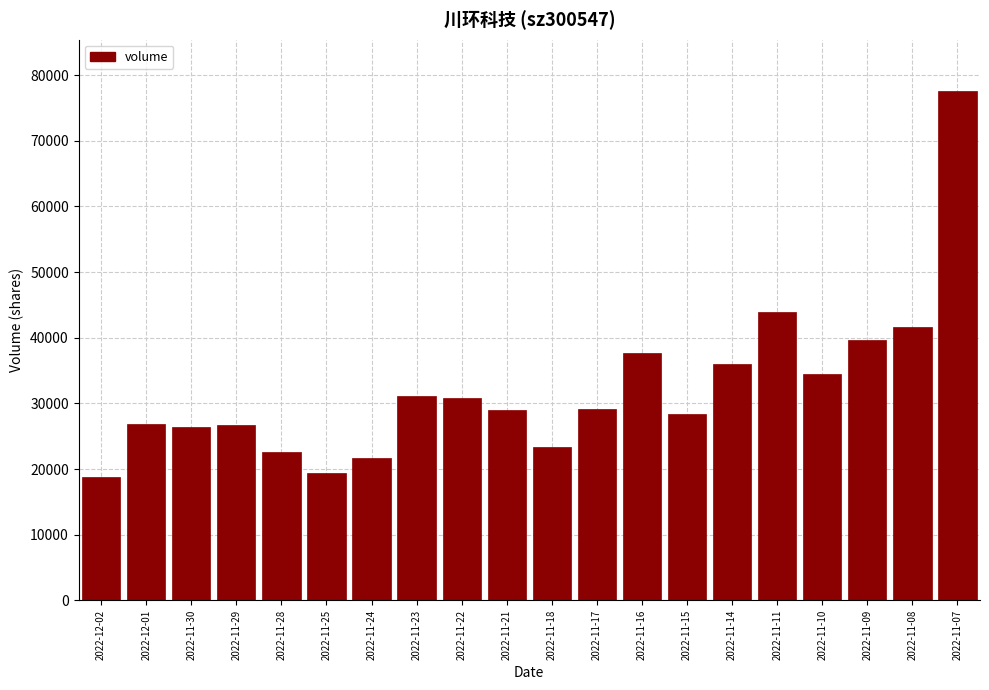

What is the maximum value shown in the chart?

77633